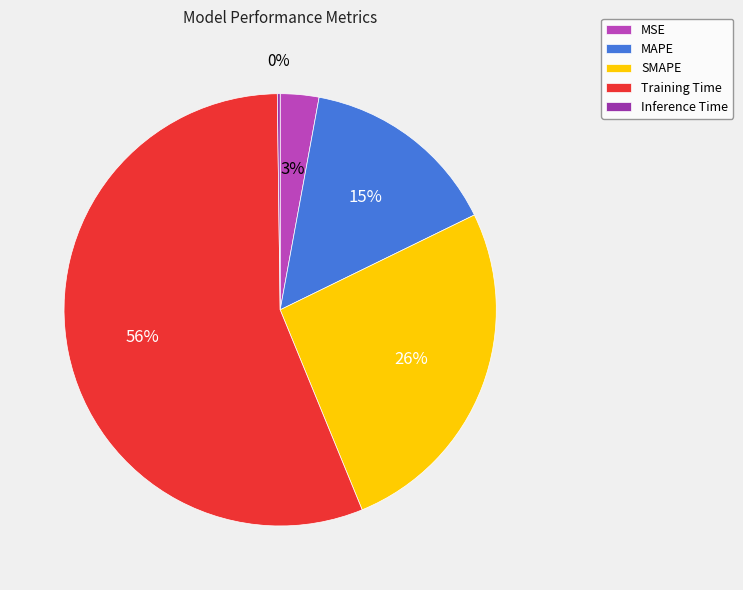

Which slice is the largest?

Training Time